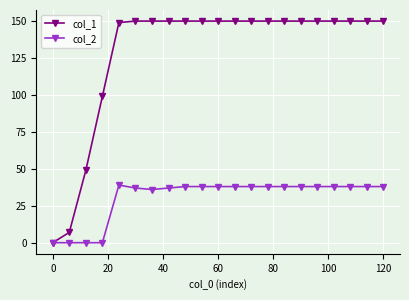

True or false: col_2 has more than 0 points higher than both neighbors.

True